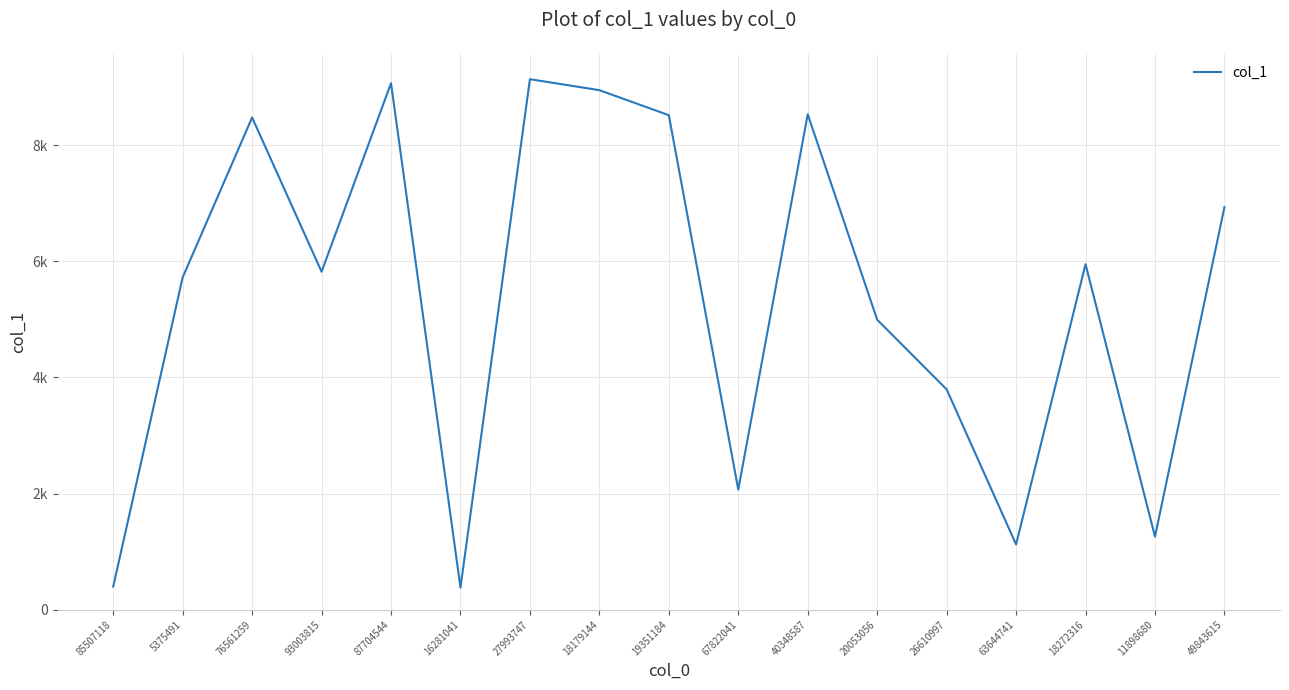

Is this an area chart (filled region under the line)?

No